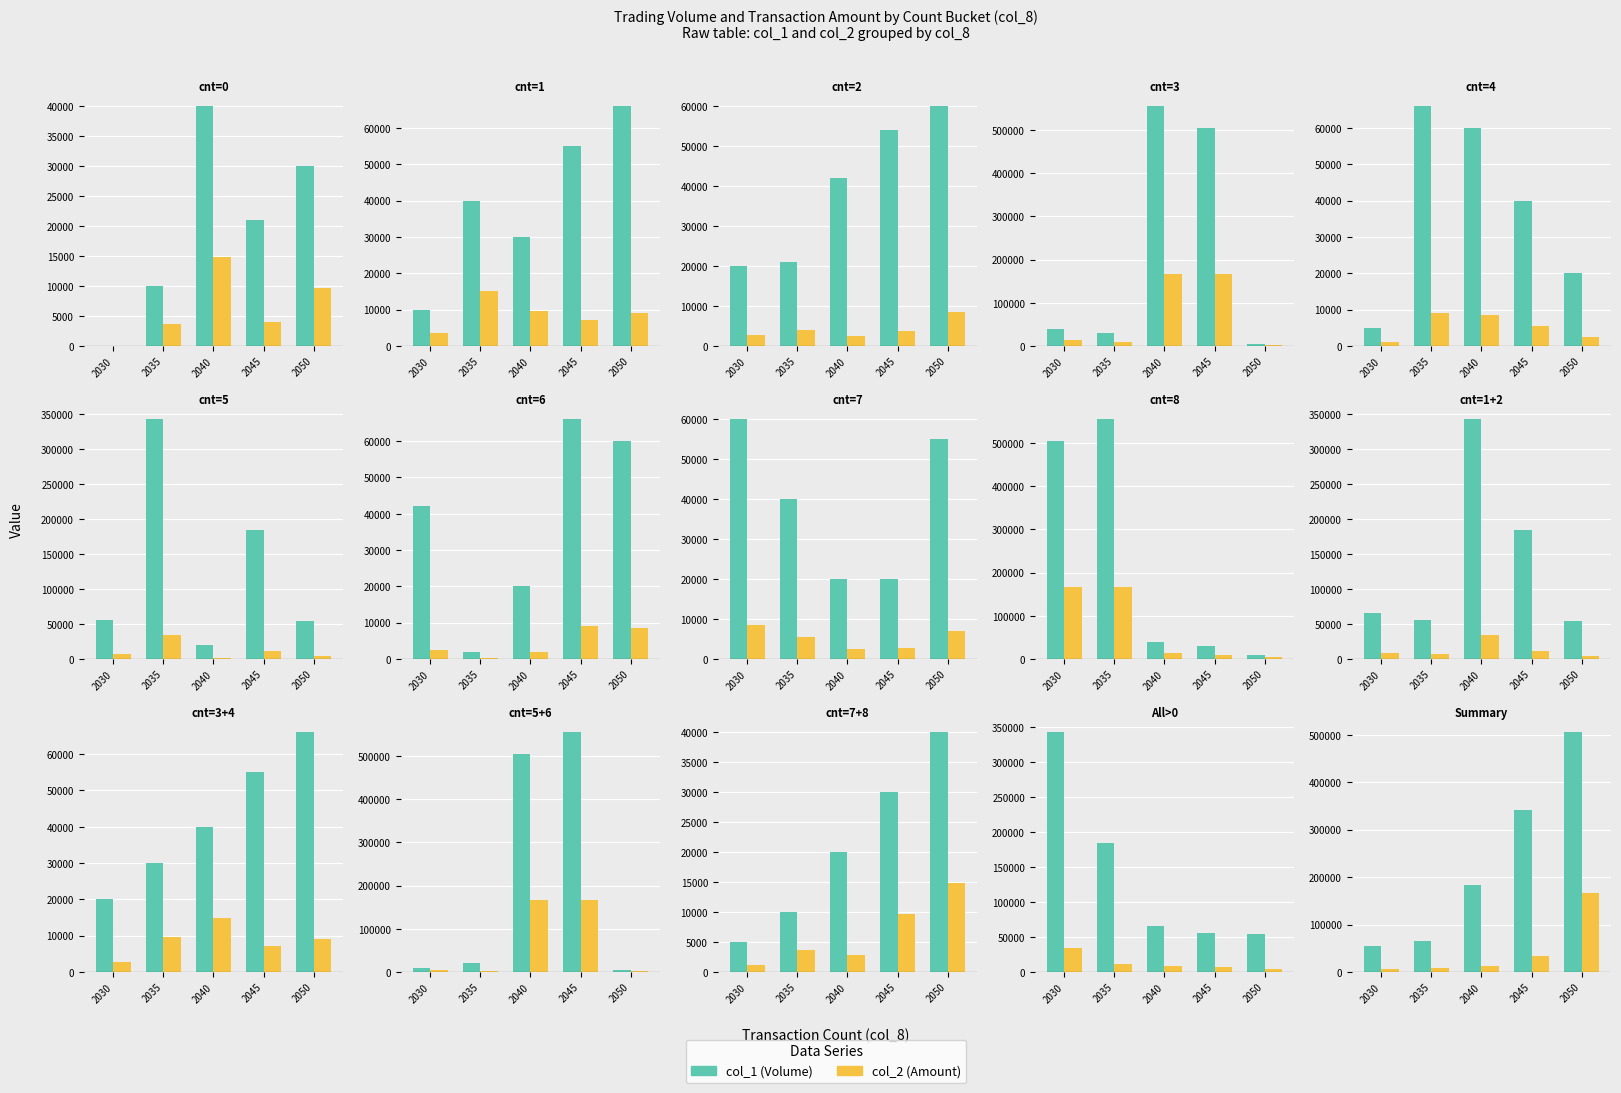

Between 2045 and 2035, which is larger?

2045